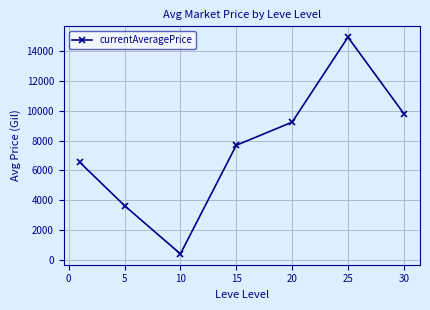

What is the minimum value shown in the chart?

397.9